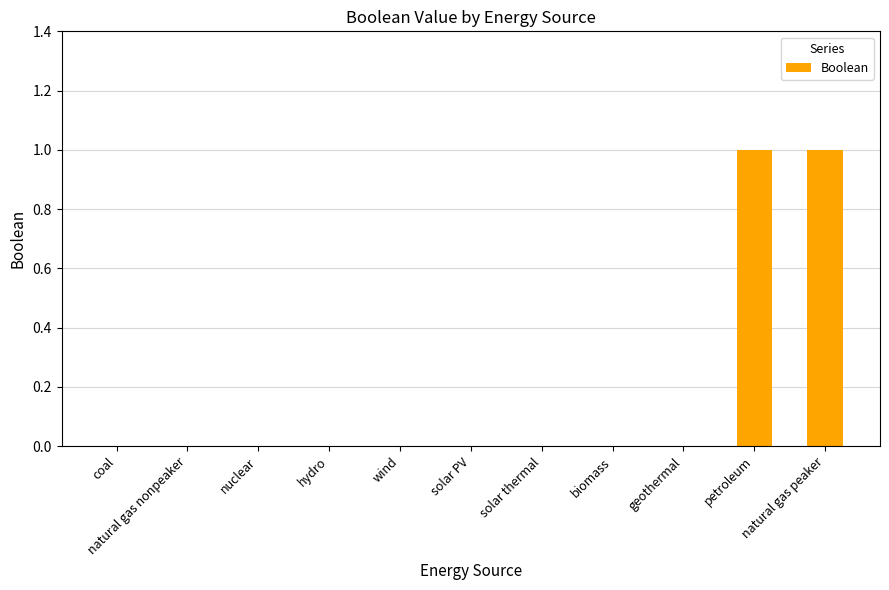

Reading right to left, what are all the values shown in this chart?

1	1	0	0	0	0	0	0	0	0	0